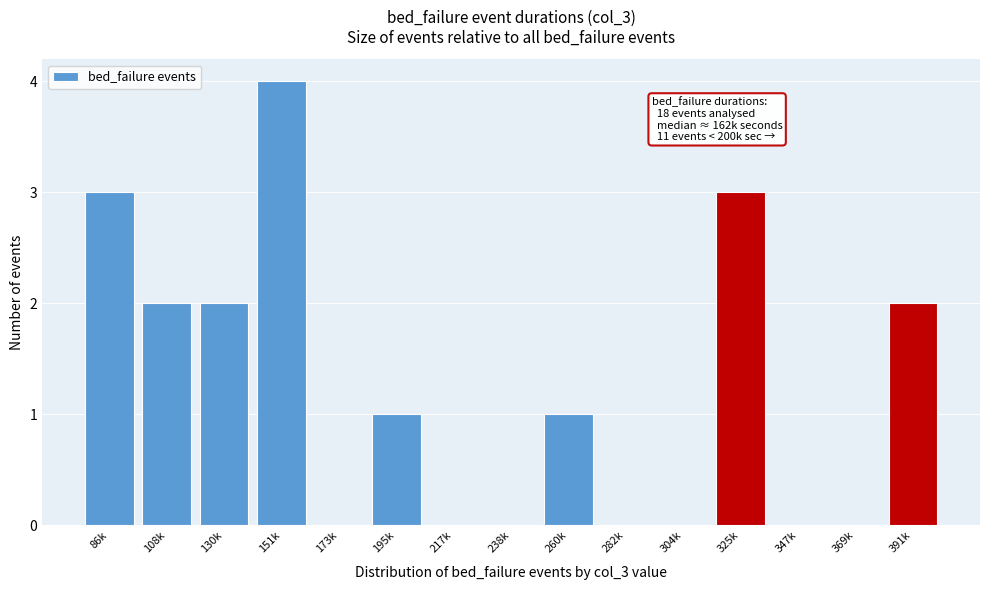

Reading left to right, extract all data points from this chart.

86k=3	108k=2	130k=2	151k=4	173k=0	195k=1	217k=0	238k=0	260k=1	282k=0	304k=0	325k=3	347k=0	369k=0	391k=2